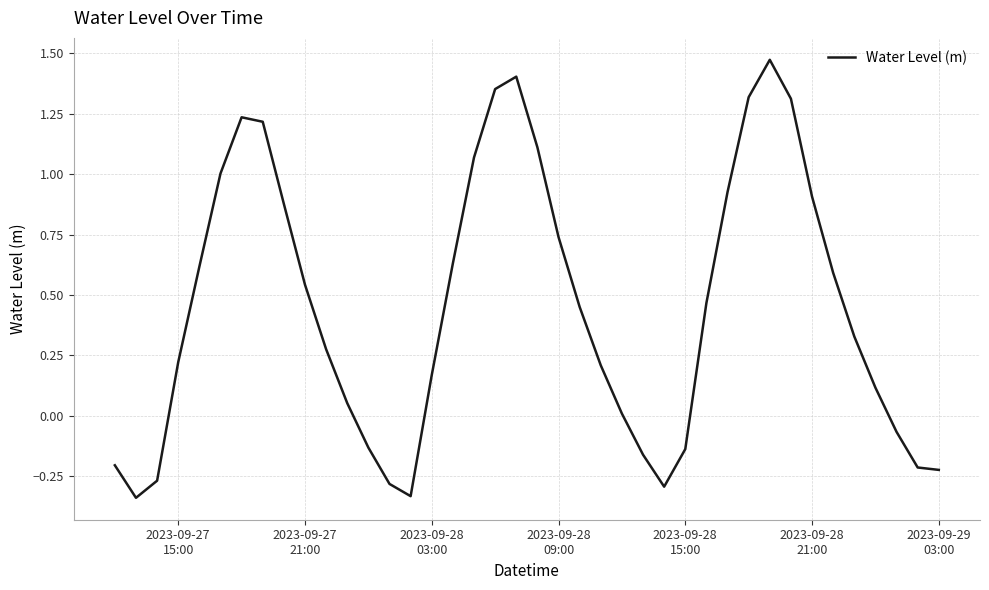

What is the difference between the maximum and minimum values?

1.8